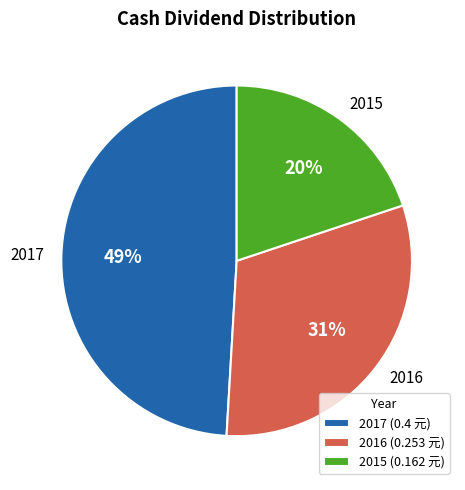

Is the sum of 2017 and 2015 greater than half?

Yes